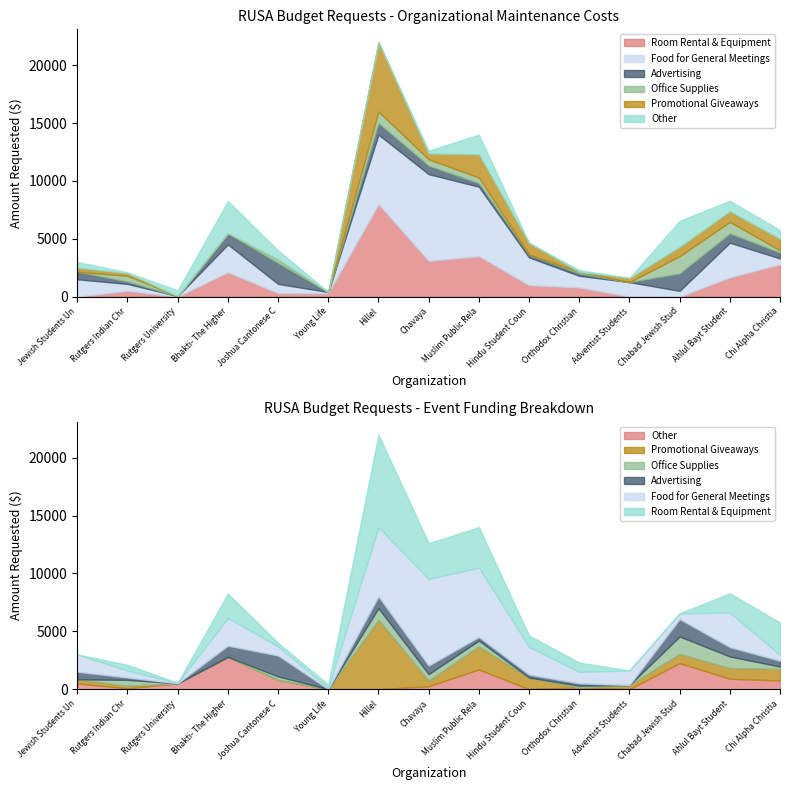

Is it true that Advertising equals 200.0 at Rutgers Indian Christian?

True